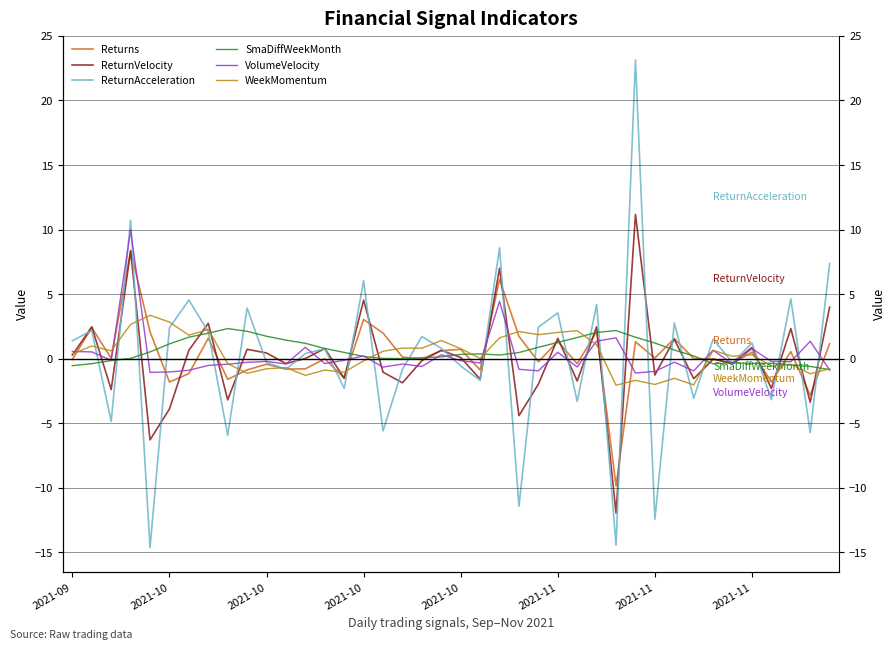

In ReturnAcceleration, how many points are higher than both neighbors (excluding endpoints)?

15